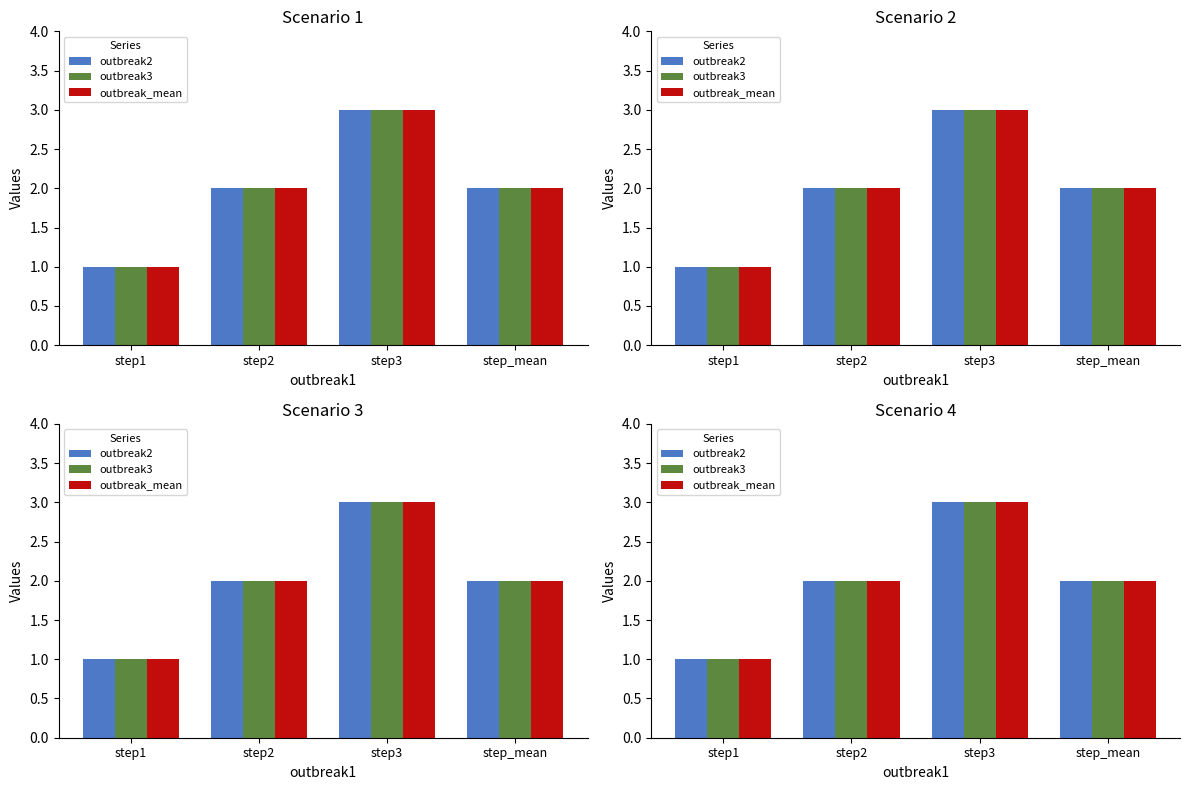

What are all the series names shown in the legend?

outbreak2, outbreak3, outbreak_mean